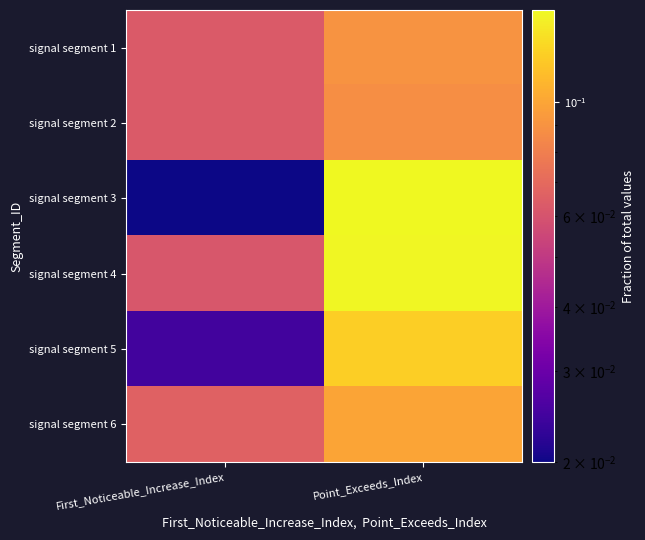

Which category has the highest value across all series?

Point_Exceeds_Index